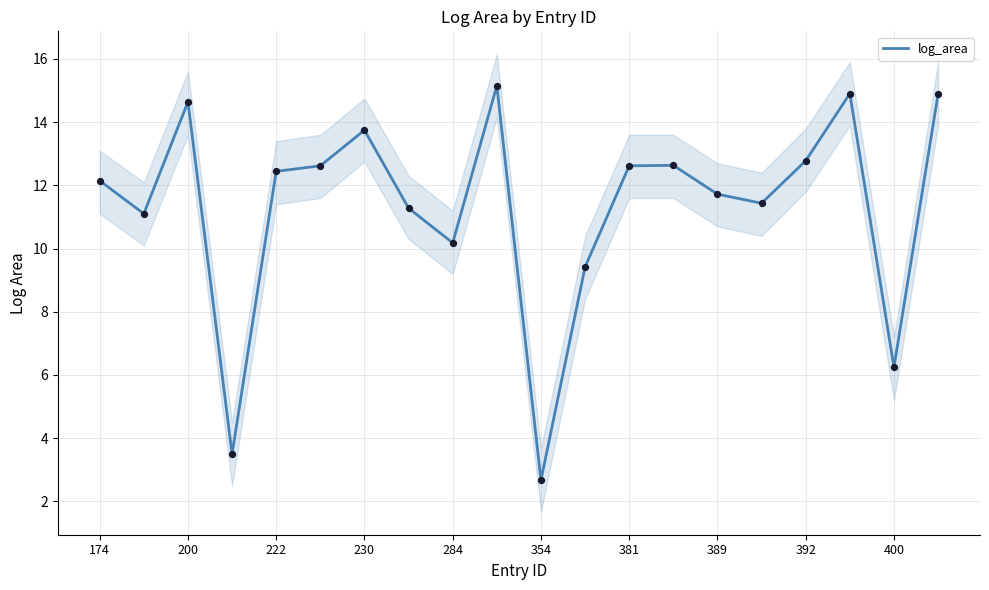

True or false: log_area has a value of 2.7 at 354.

True